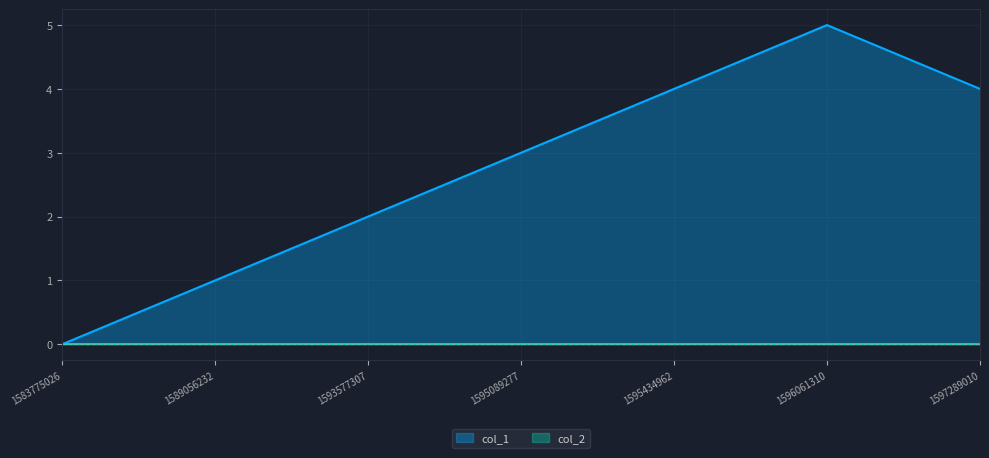

List the labels in order of value, largest first.

1596061310, 1595434962, 1597289010, 1595089277, 1593577307, 1589056232, 1583775026